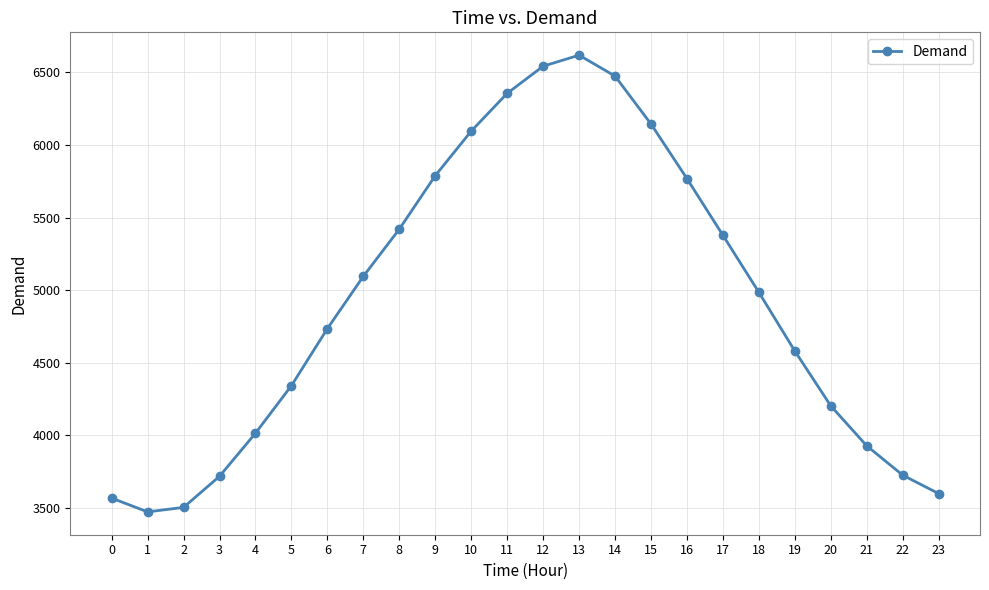

What is the greatest value displayed?

6618